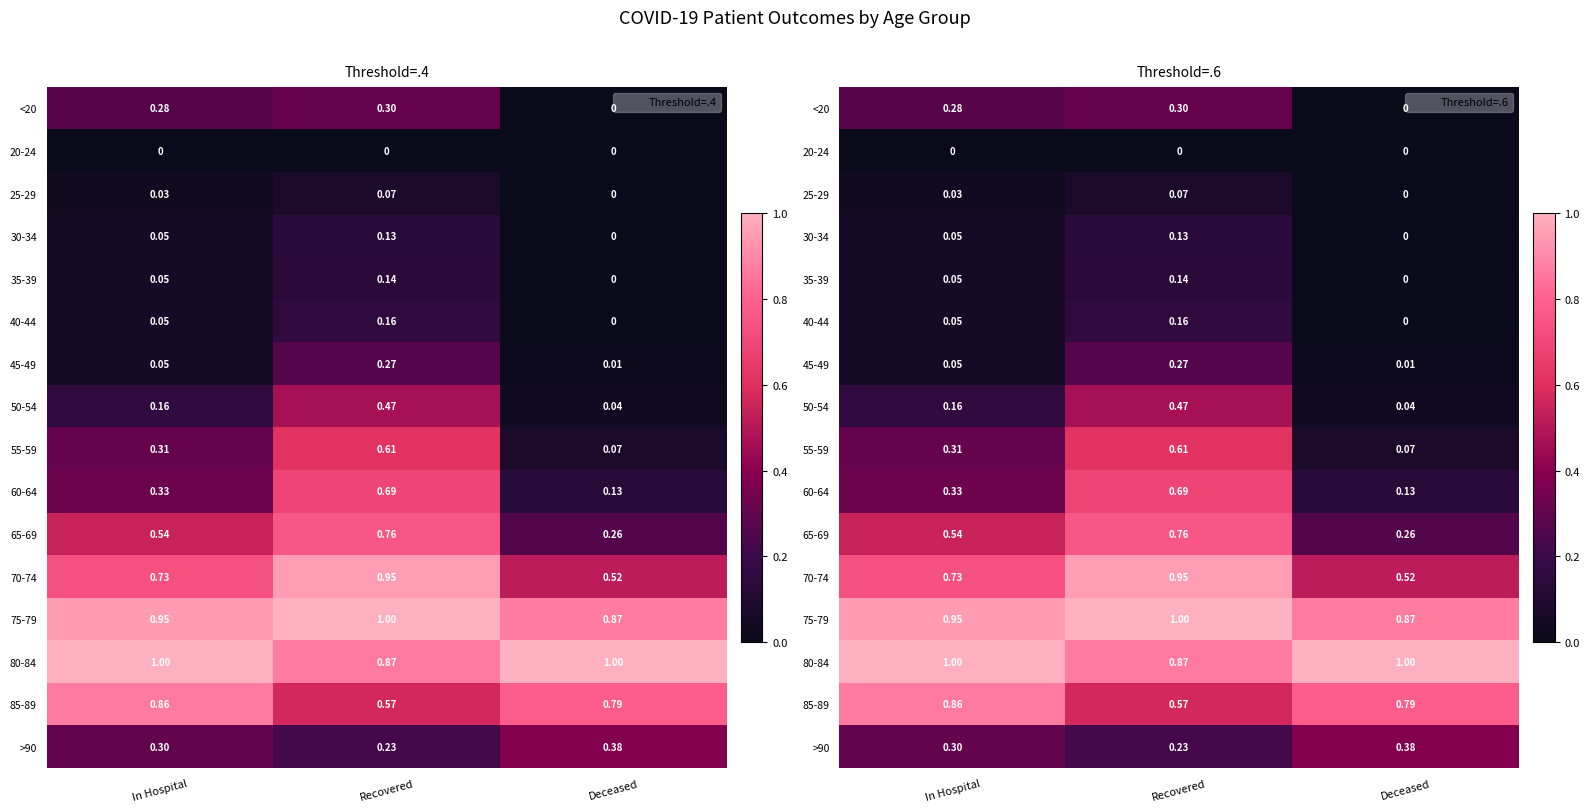

What is the spread (max minus min) of values at Recovered?

1.0